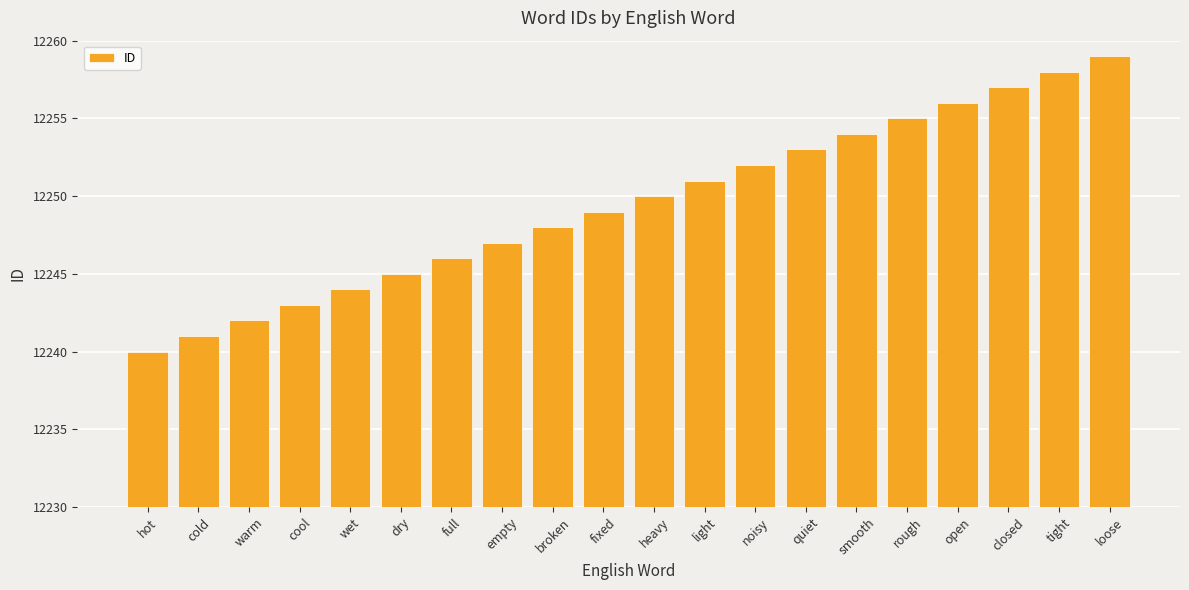

What is the smallest value displayed?

12240